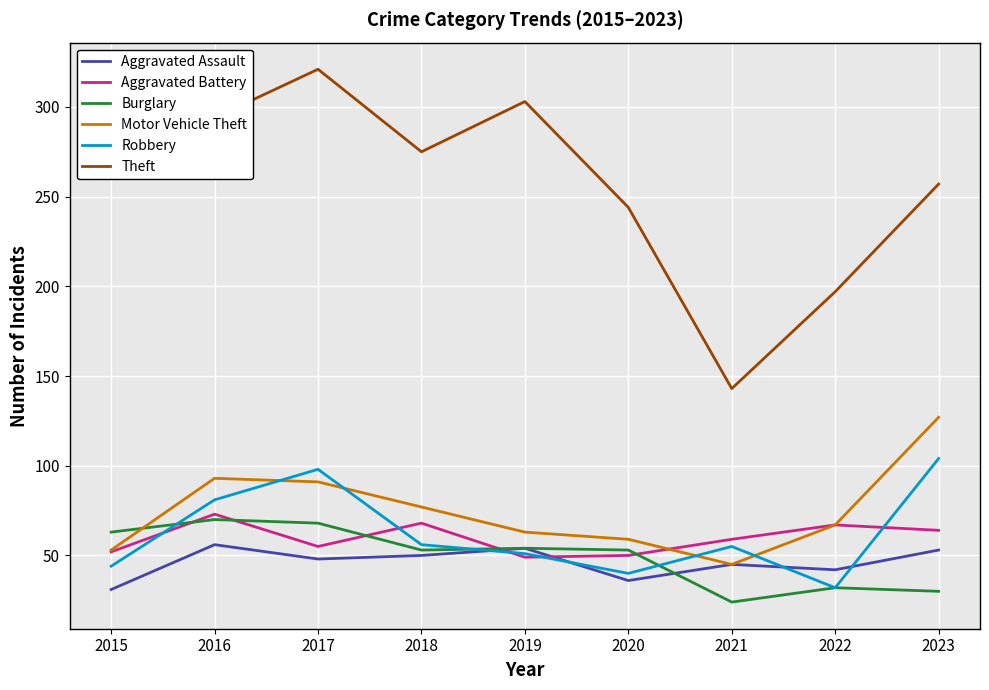

The value of Theft at 2023 is 257. True or false?

True